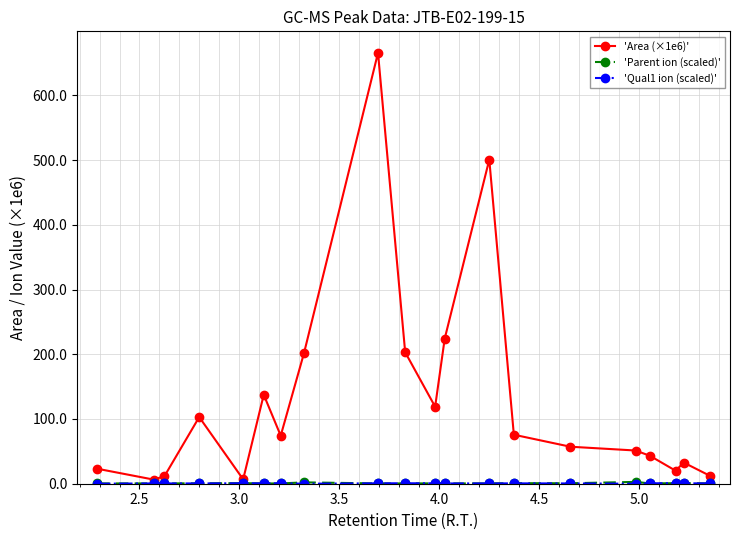

At how many categories does at least one series exceed 216?

3